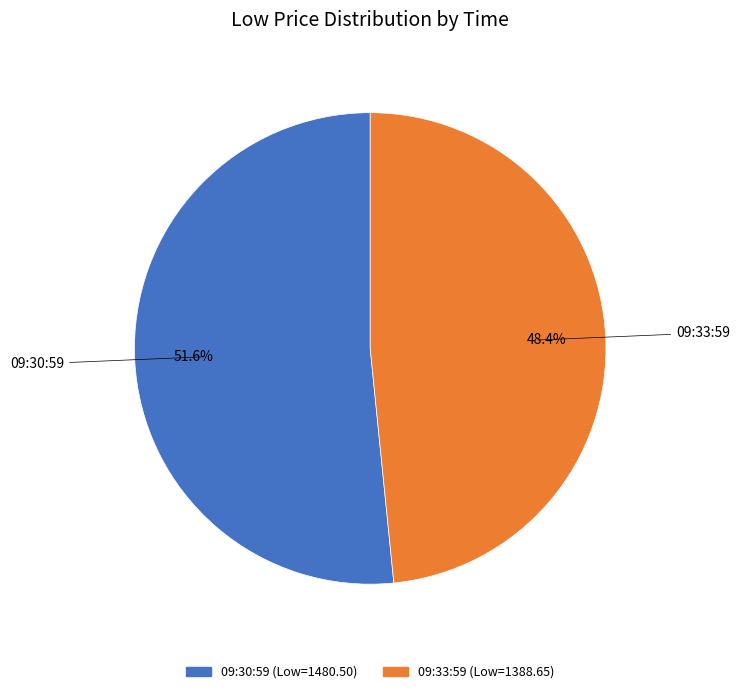

How many slices are in this pie chart?

2